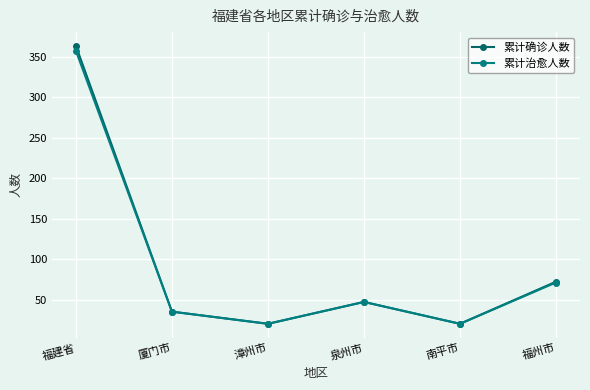

Does the chart have visible grid lines?

Yes